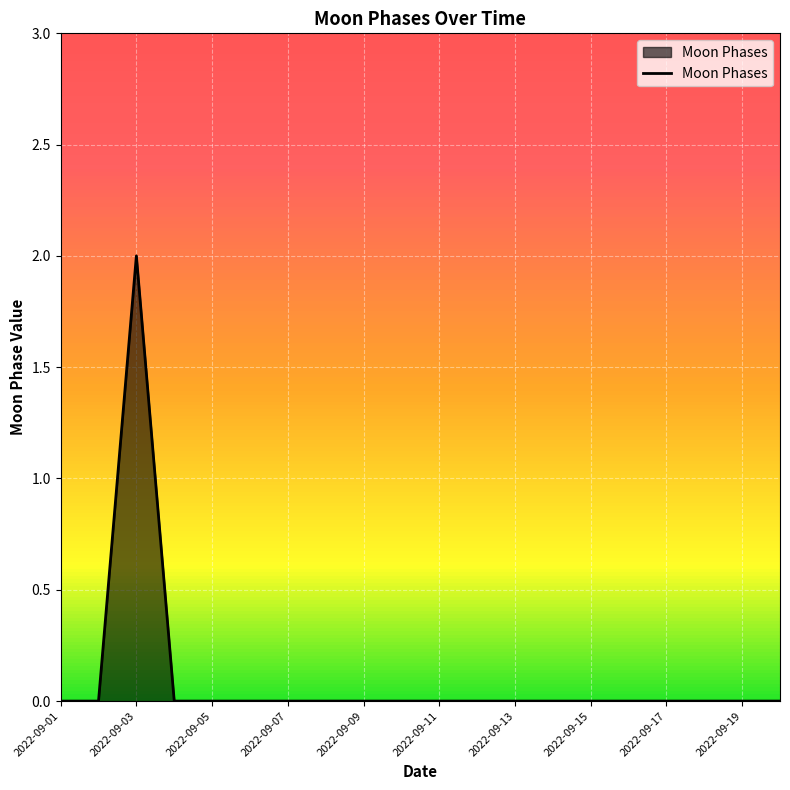

Is this an area chart (filled region under the line)?

Yes